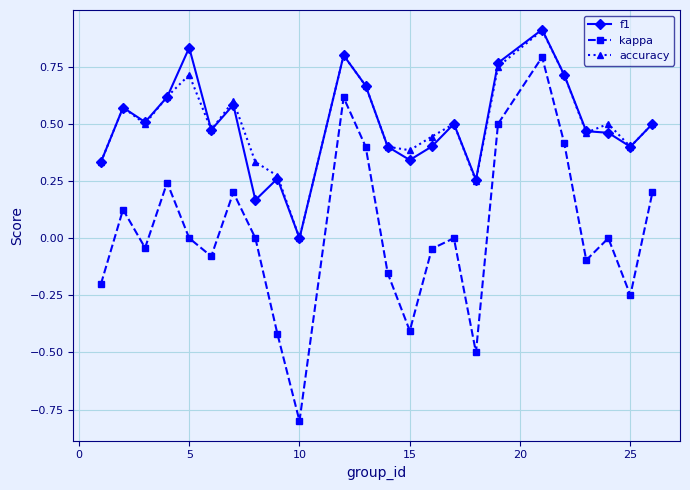

True or false: f1 and kappa cross at least once.

False